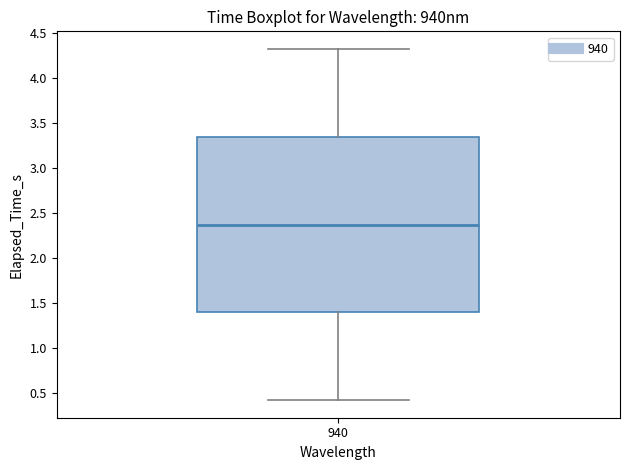

Read this box plot against the y-axis: the position of the median line, the range covered by the box, and the ends of both whiskers. The values are not printed on the chart, so give them approximately, as read against the axis.

median 2.35, box 1.40 to 3.35, whiskers 0.40 to 4.30